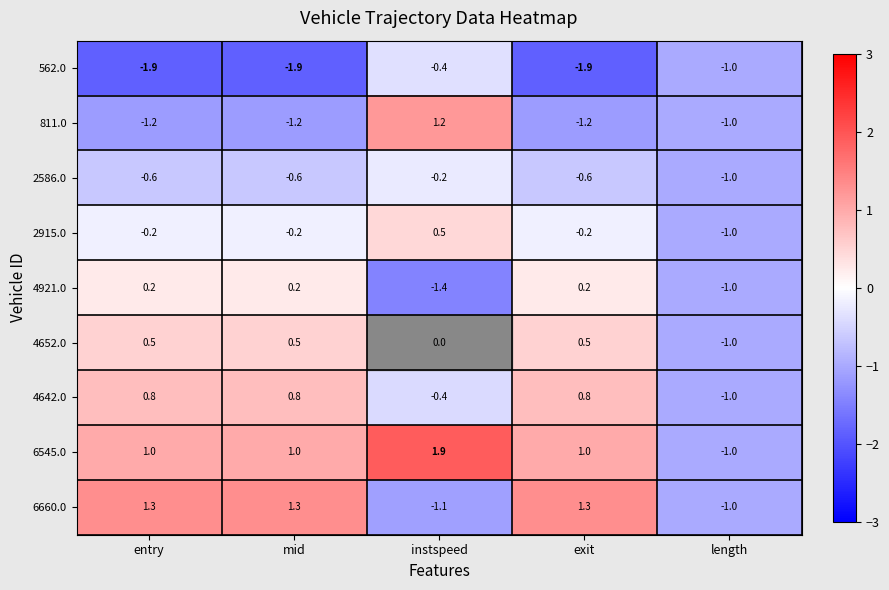

What value does the 562.0 series have at length?

-1.0